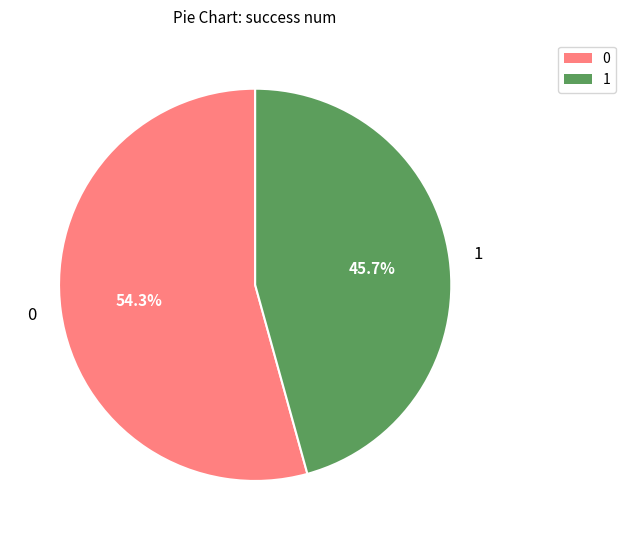

How much of the chart is everything except 1?

54.3%